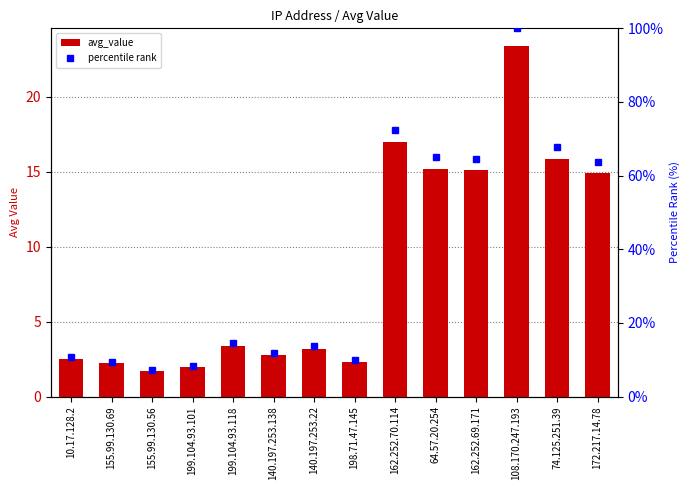

List the series in order of their peak value, lowest first.

avg_value, percentile rank